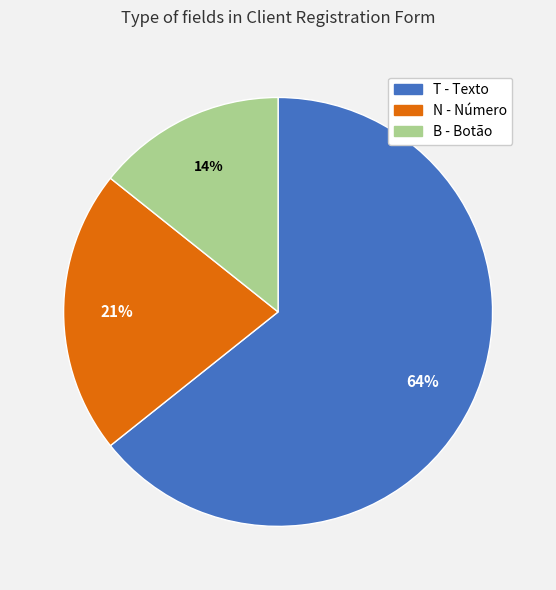

Is the sum of N - Número and T - Texto greater than half?

Yes